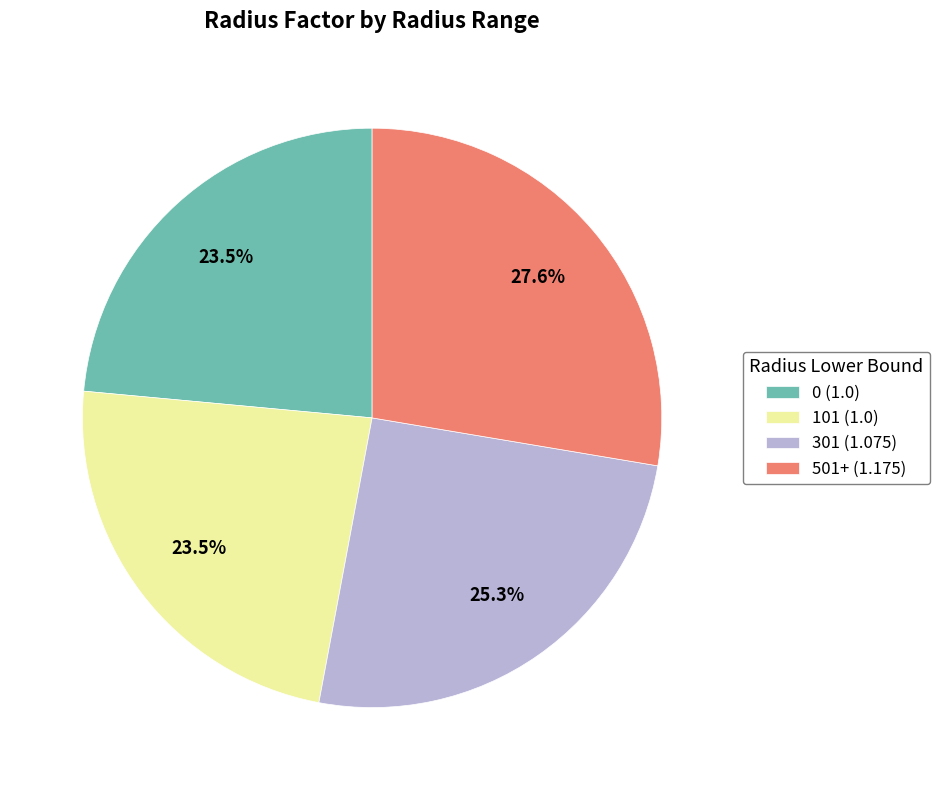

What percentage do 0 and 301 together represent?

48.8%